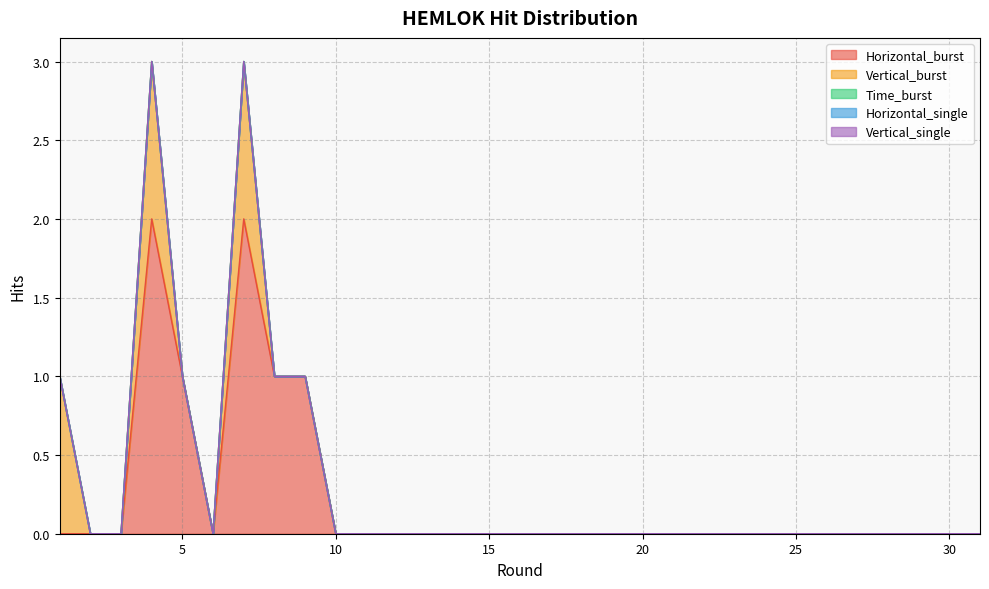

What is the difference between the maximum and minimum values in the Horizontal_burst series?

2